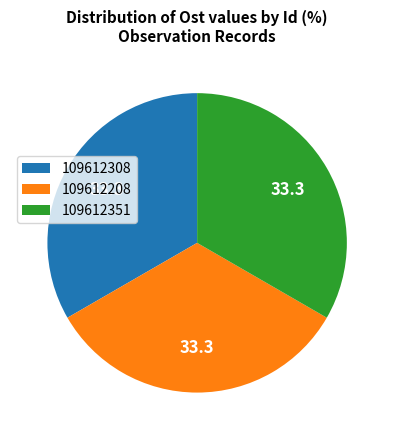

Combined, do 109612308 and 109612351 account for over 50%?

Yes